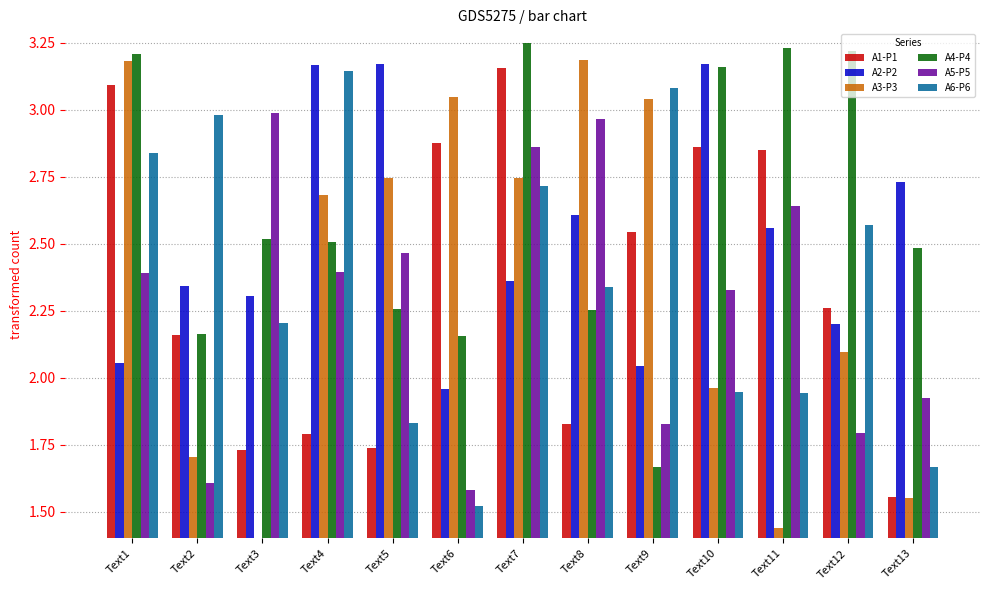

Which series has the largest total across all categories?

A4-P4